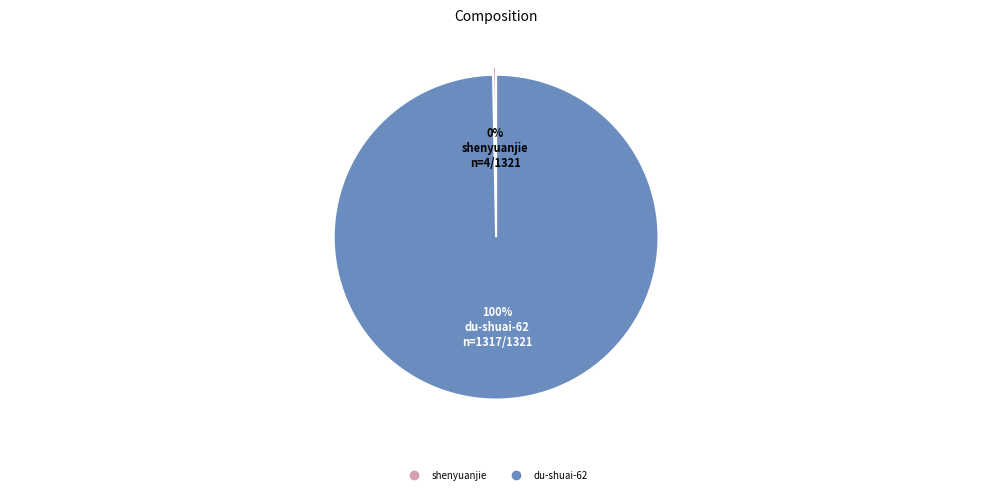

True or false: shenyuanjie accounts for 8% of the total.

False